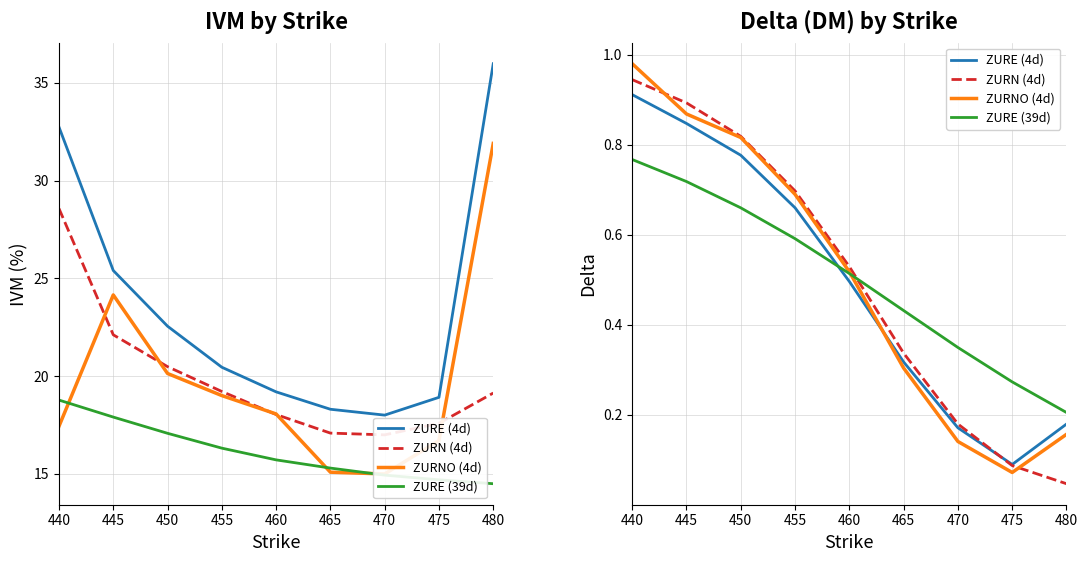

What is the total value across all series at 440?

3.6